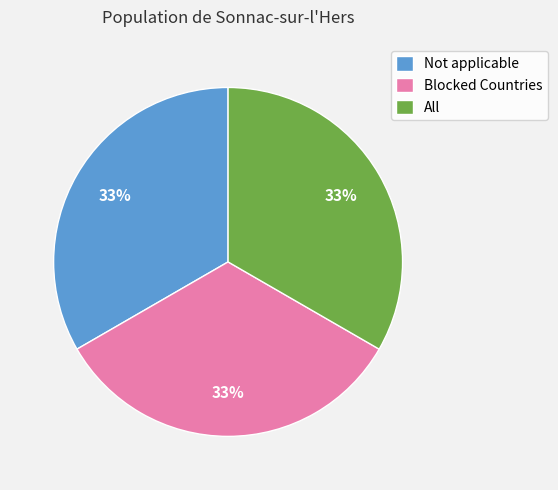

Combined, do Not applicable and All account for over 50%?

Yes